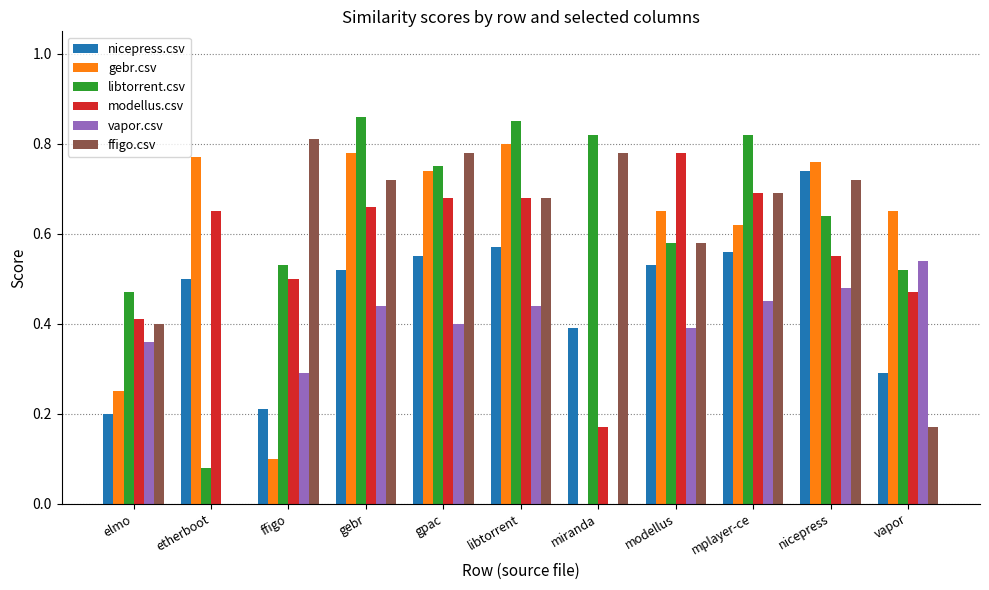

How many data points in gebr.csv are above 0?

10